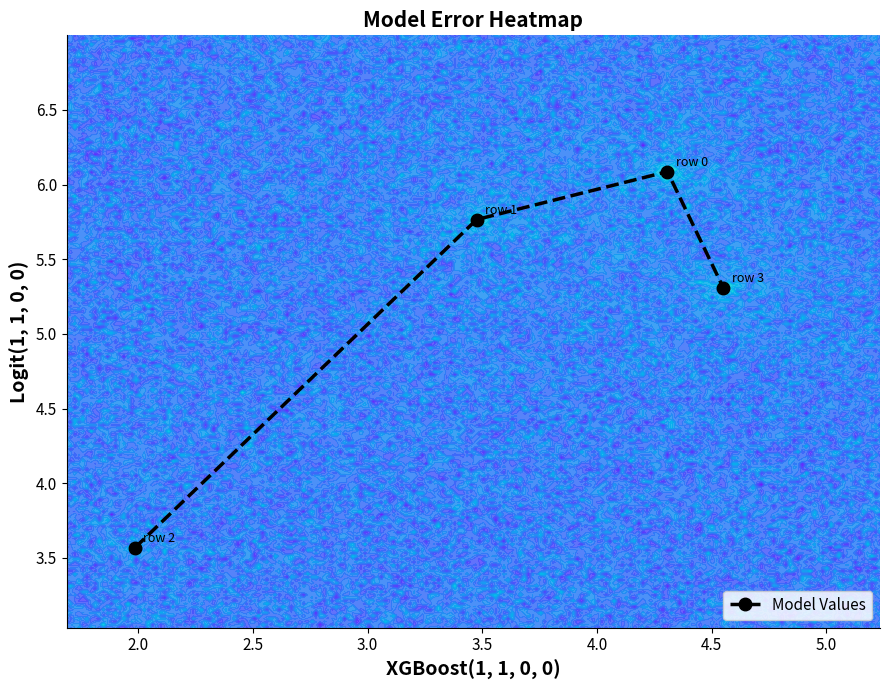

What is the minimum value shown in the chart?

3.6